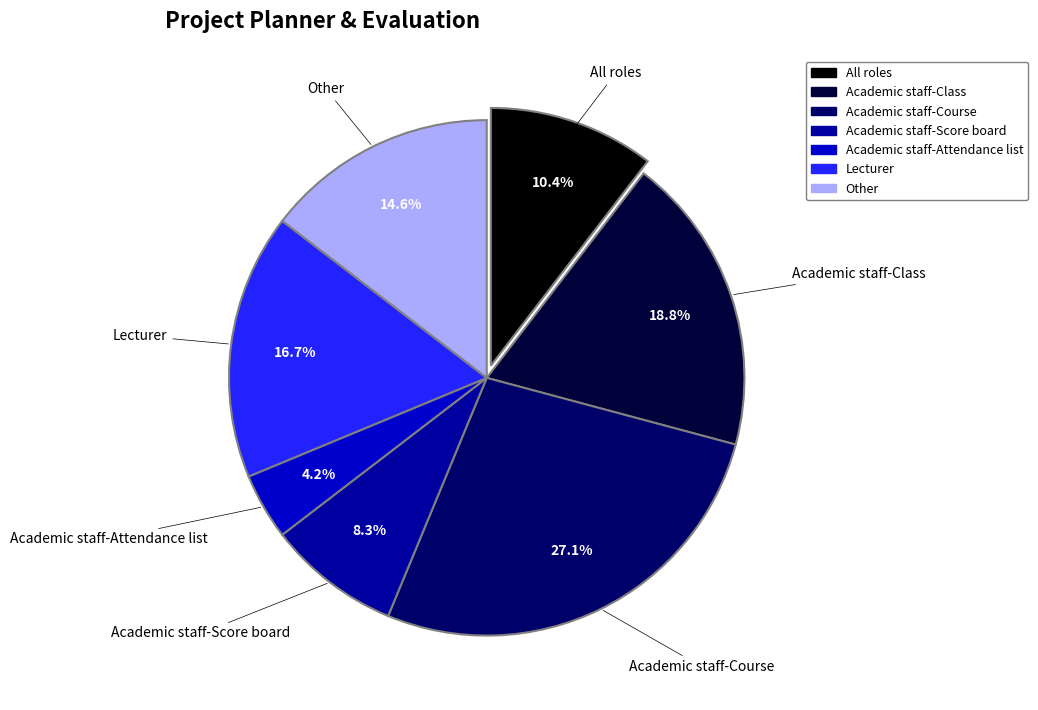

How many slices are in this pie chart?

7